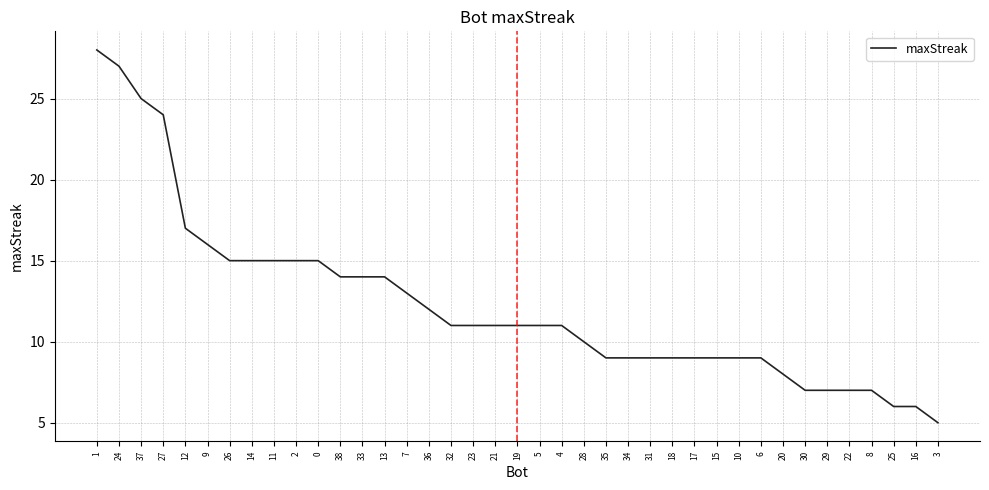

The value at 4 is 8. True or false?

False